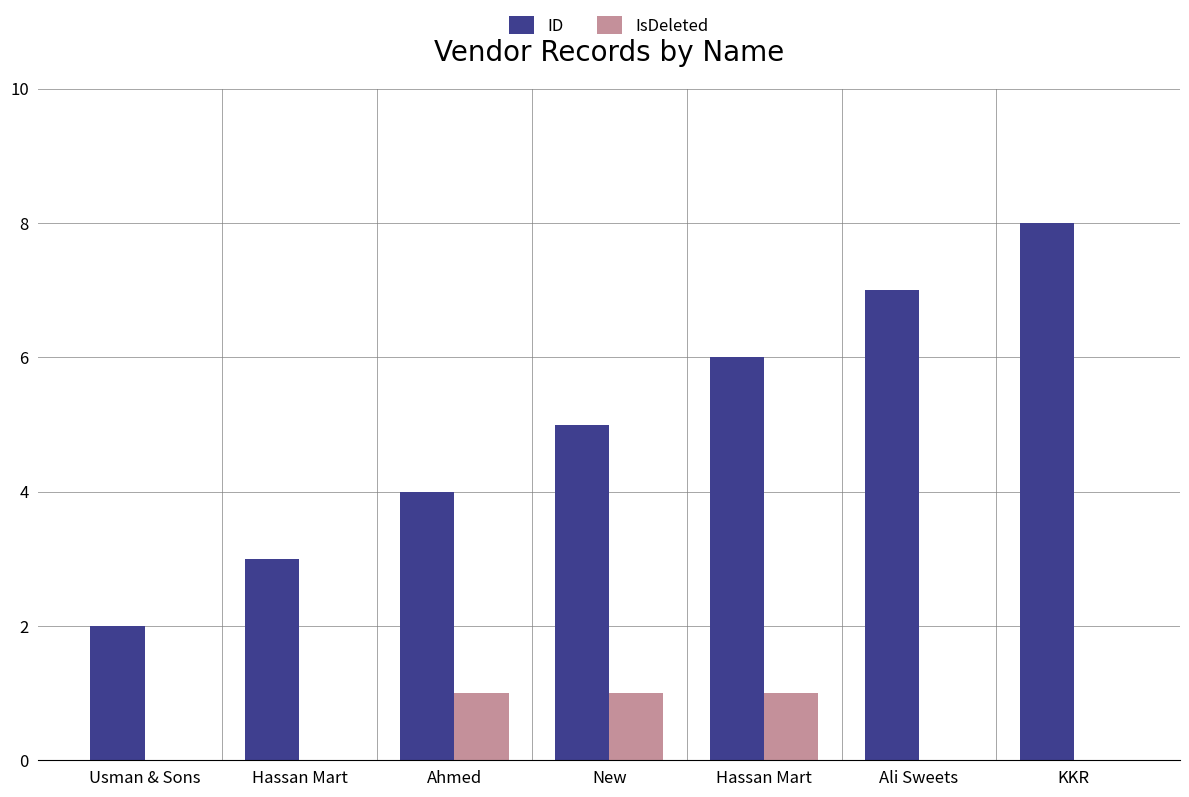

How many categories are shown in the chart?

7